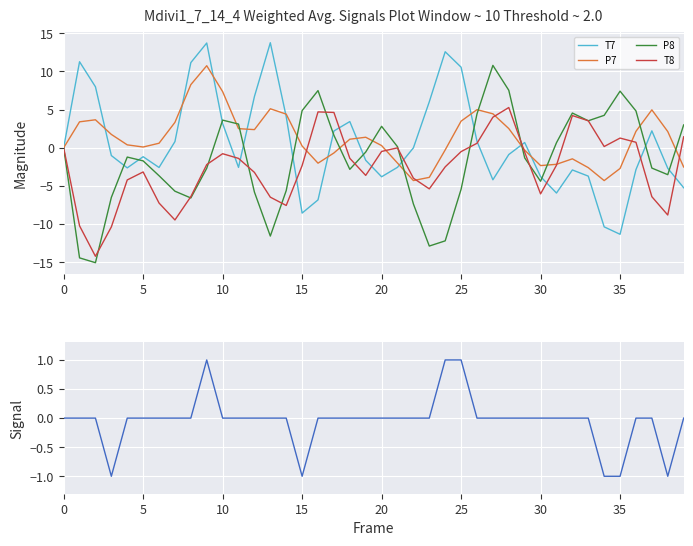

What is the lowest value of the P8 series?

-15.1